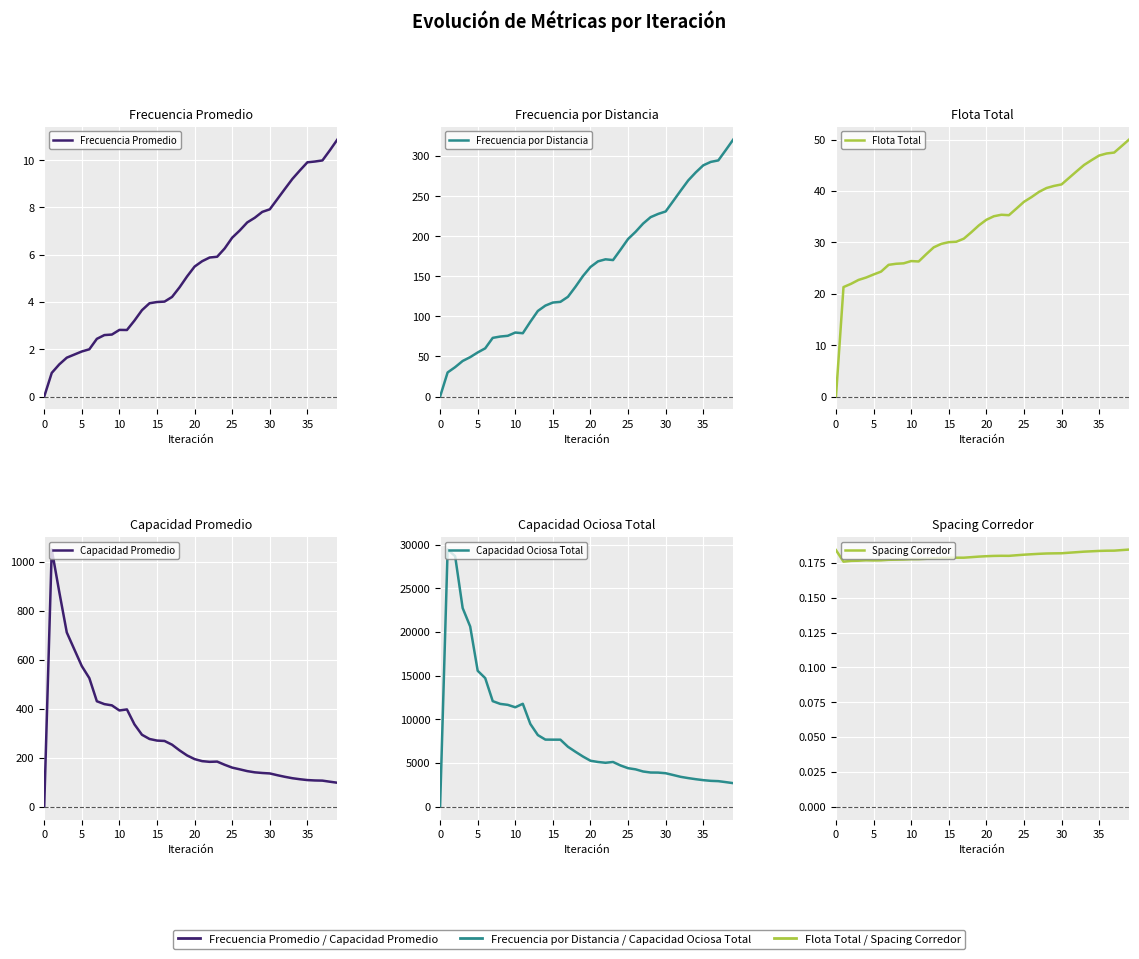

Does the chart display data point markers on the line(s)?

No